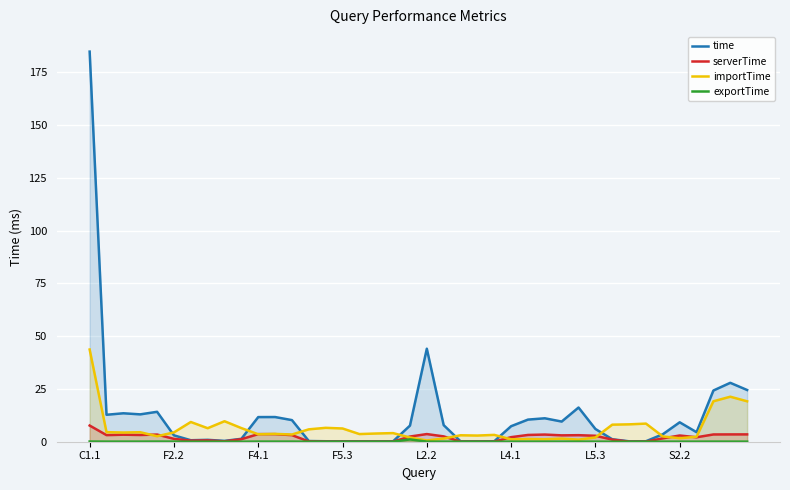

How many data points in time are above 7?

20